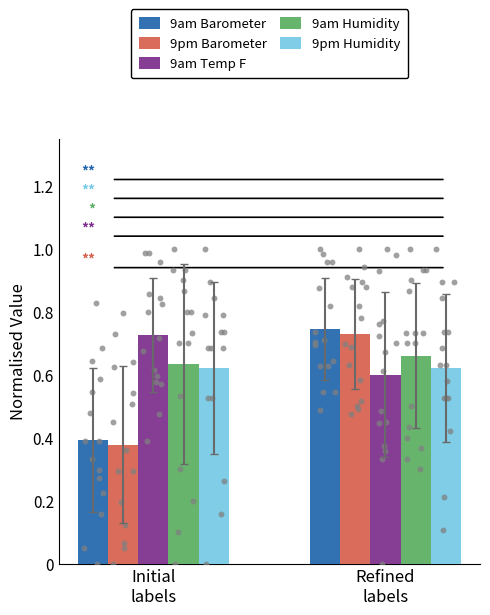

At how many categories does at least one series exceed 0?

2